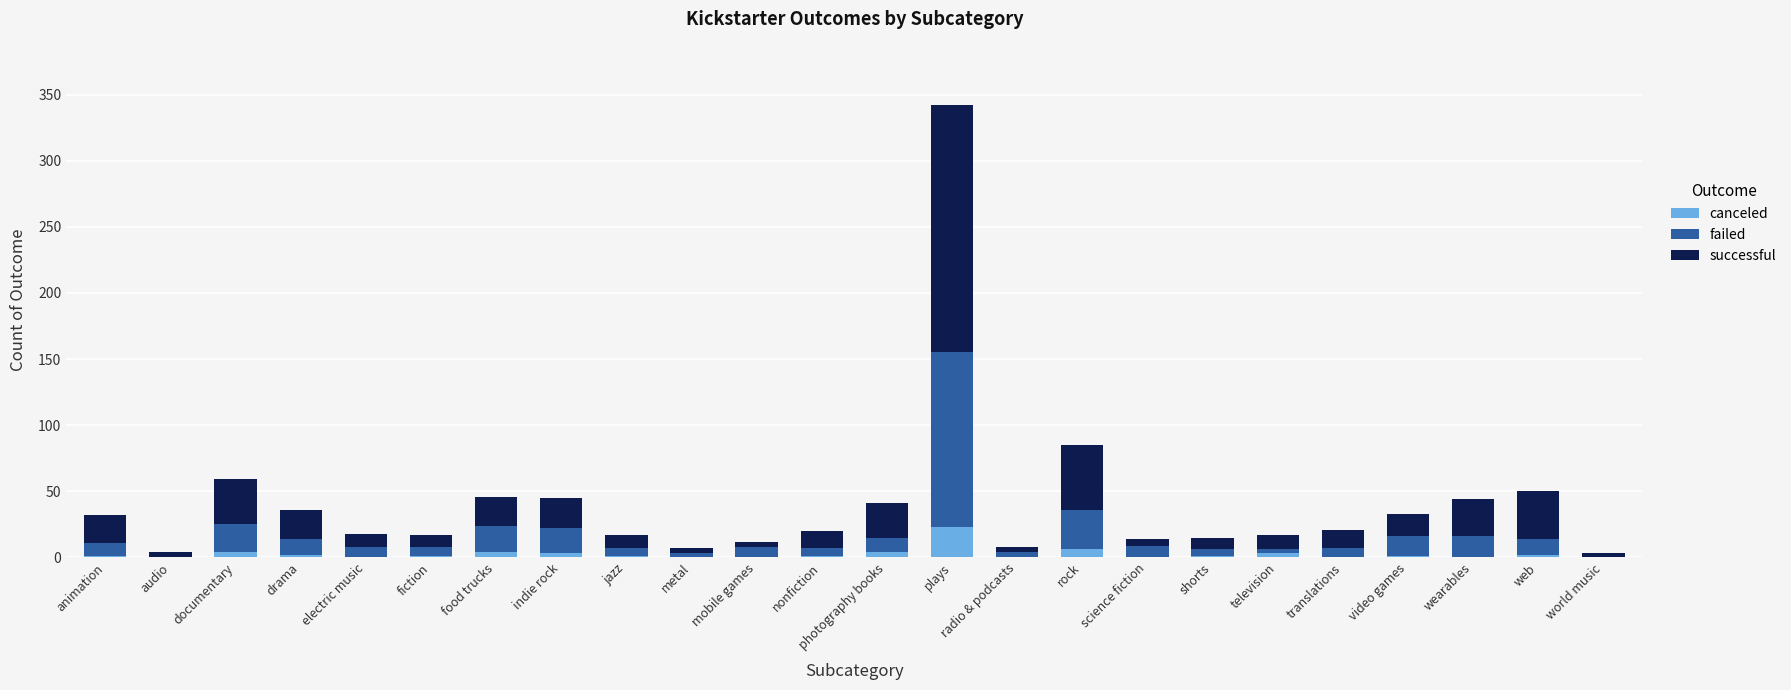

What is the maximum value for canceled?

23